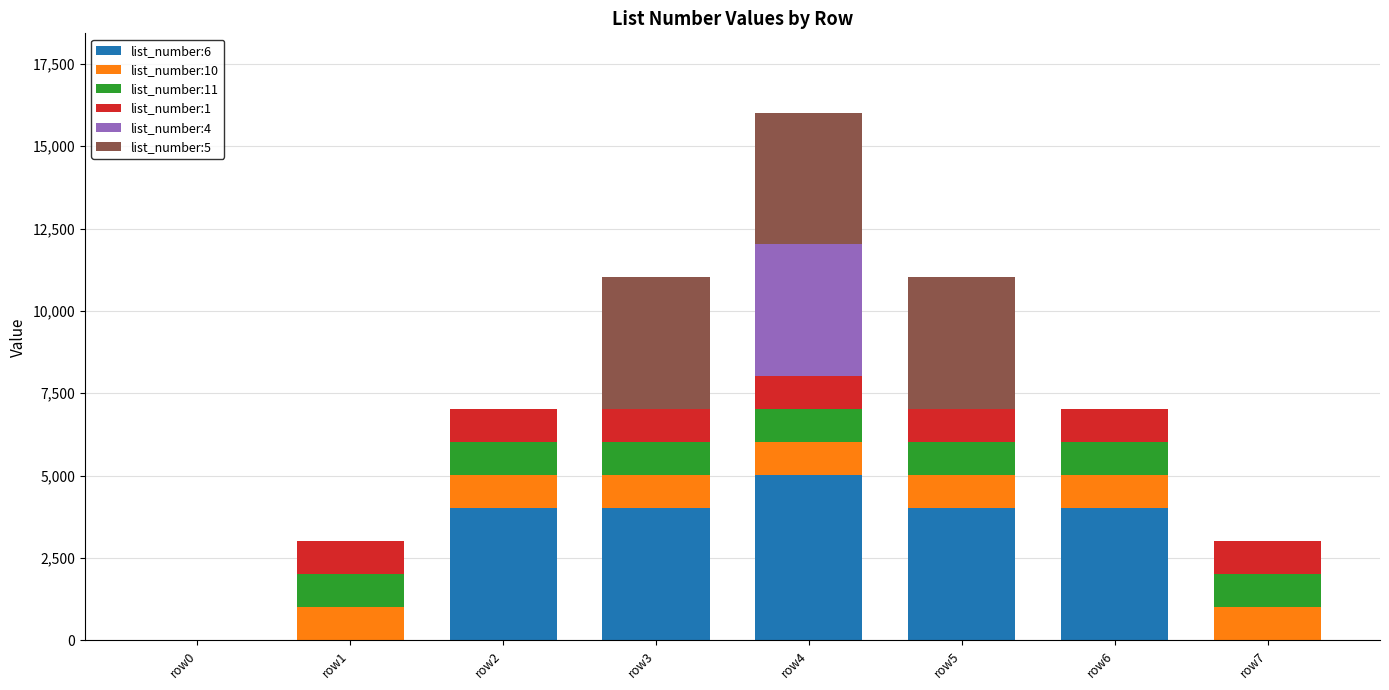

Does the chart contain stacked bars?

Yes